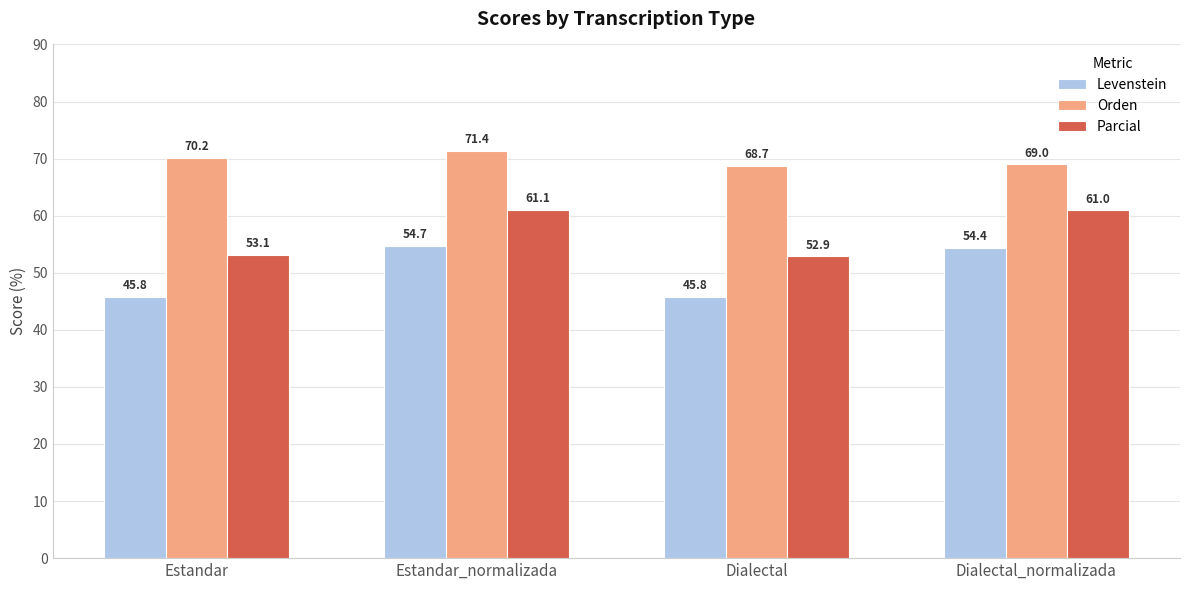

List the series in order of their overall mean, lowest first.

Levenstein, Parcial, Orden